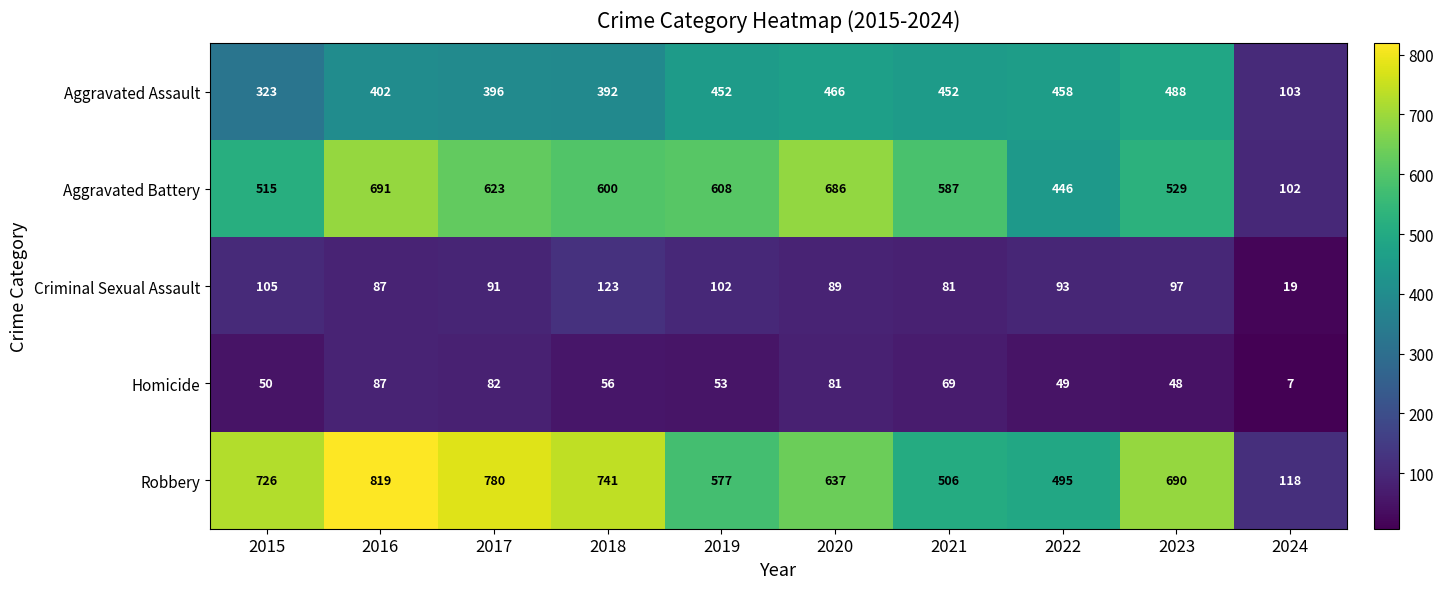

What is the average value of the Robbery series?

609